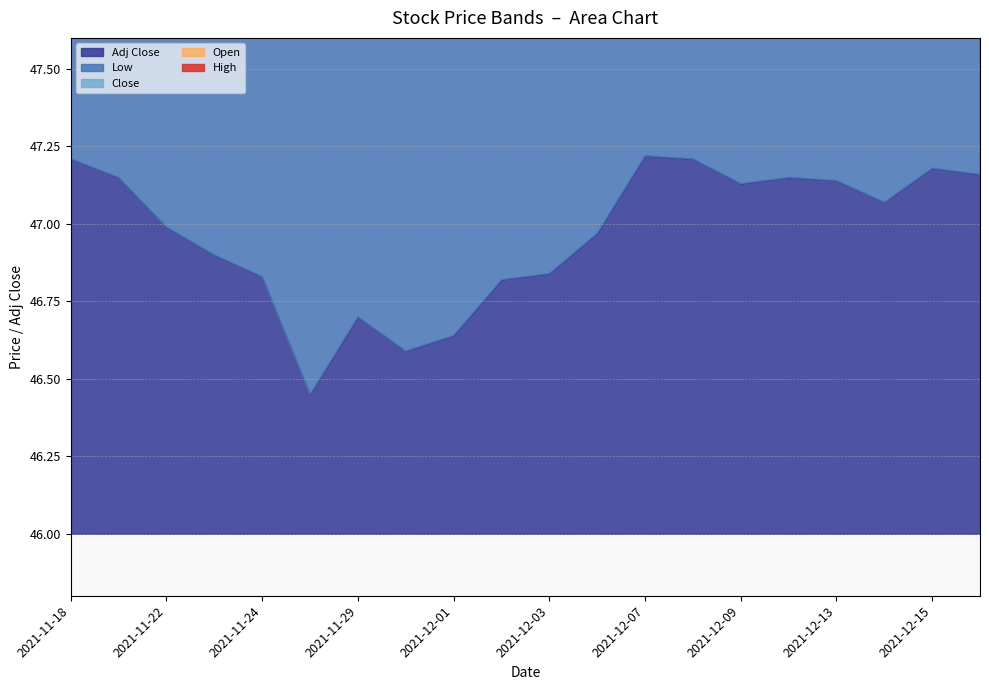

What is the spread (max minus min) of values at 2021-11-29?

2.8